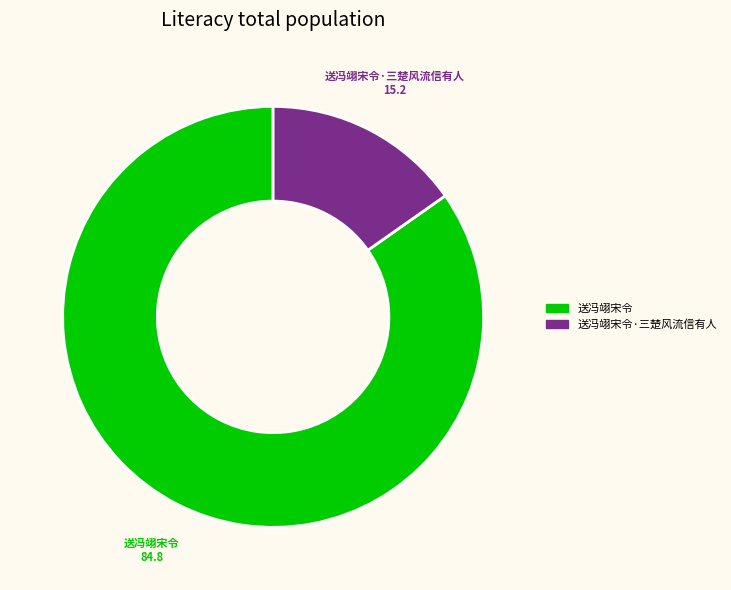

Is there a majority slice in this chart?

Yes